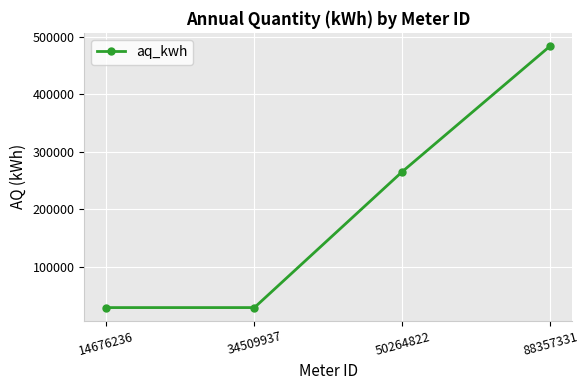

What is the sum of all values?

808022